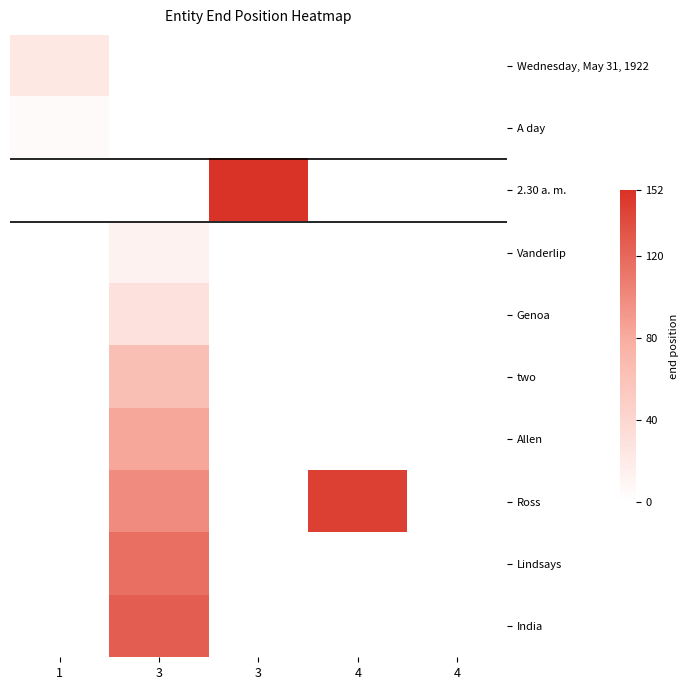

Which category has the lowest value across all series?

3